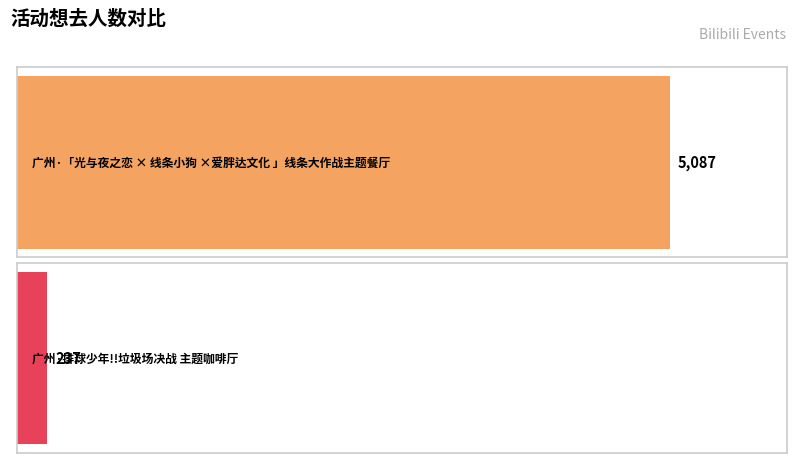

Where is the data nearest to the value 2662?

广州·「光与夜之恋 × 线条小狗 ×爱胖达文化 」线条大作战主题餐厅